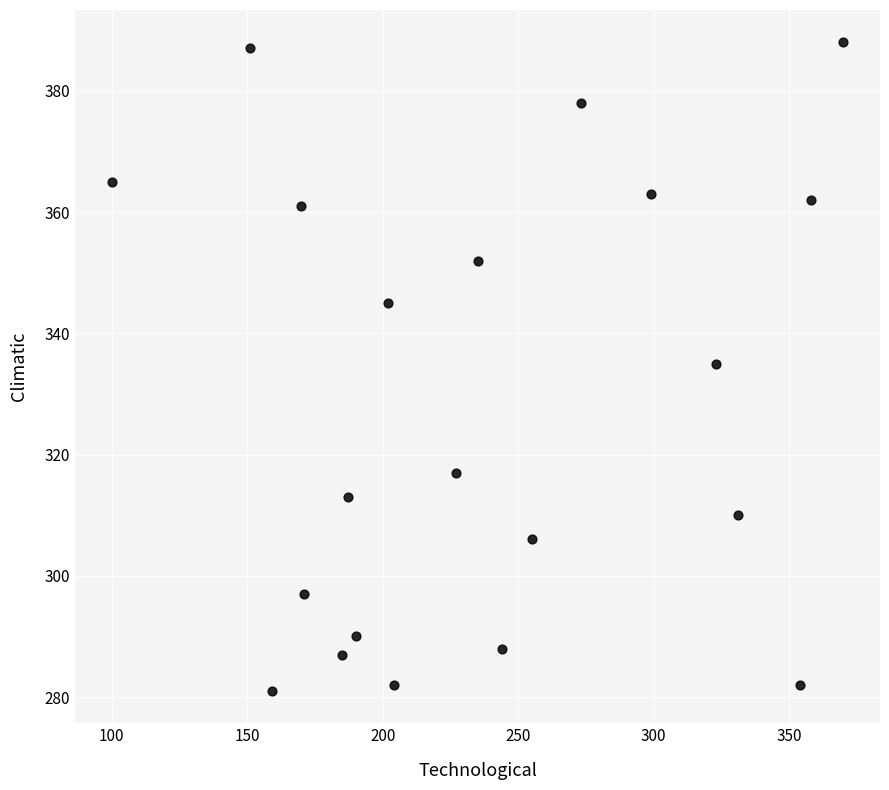

What is the range of X values (max minus min)?

270